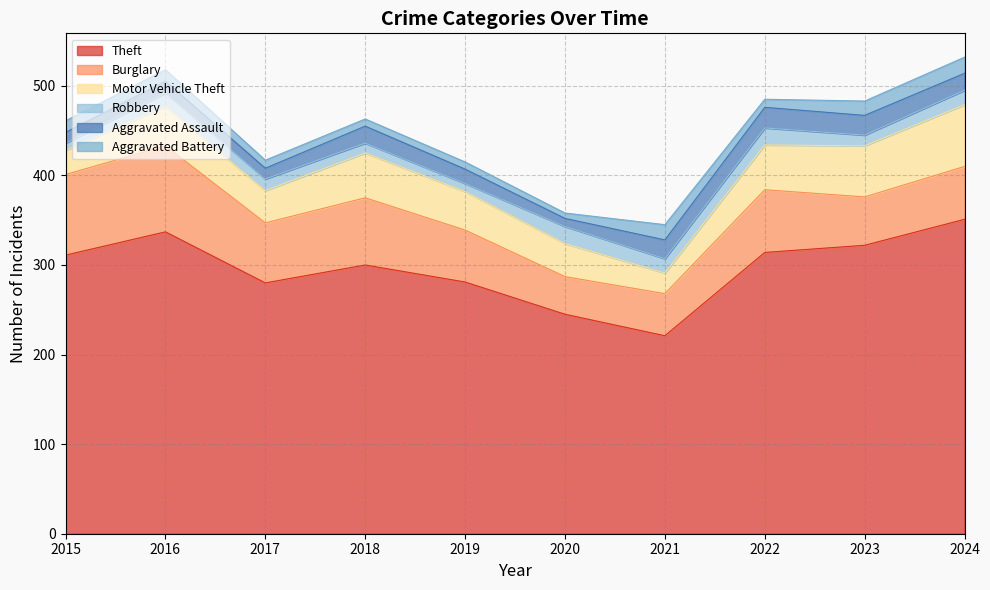

What is the maximum value for Aggravated Assault?

23